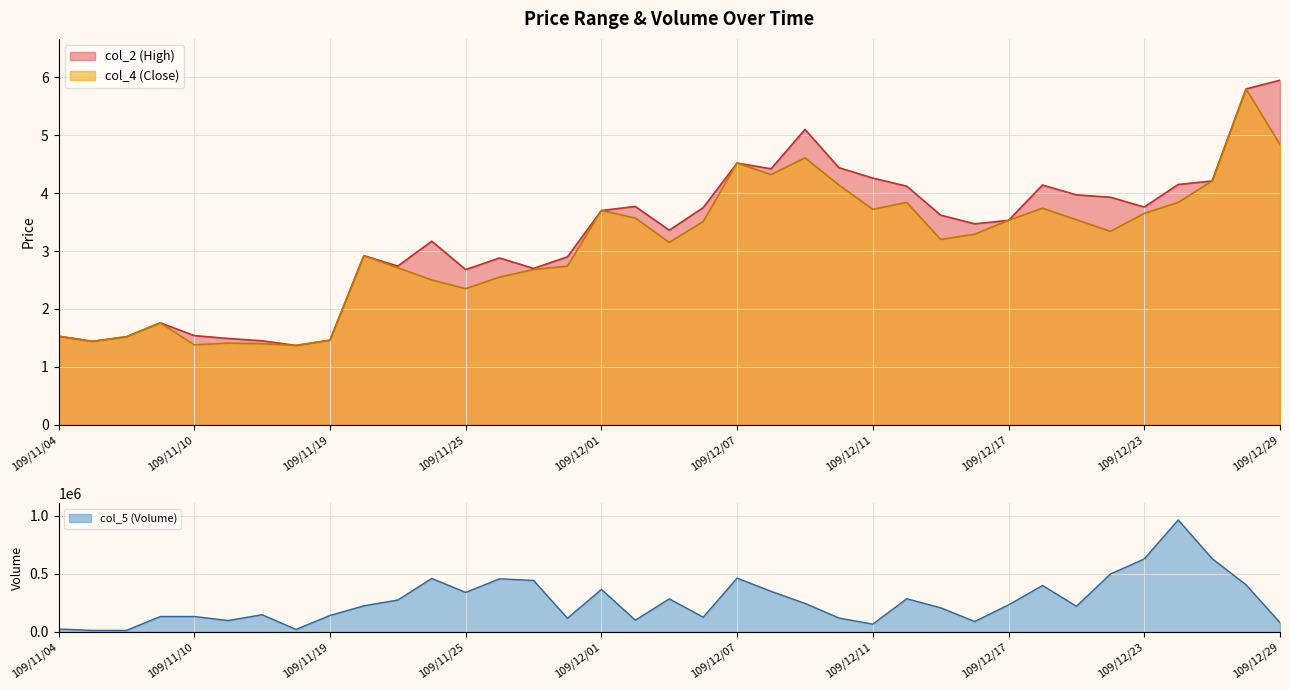

List the series in order of their peak value, lowest first.

col_4, col_2